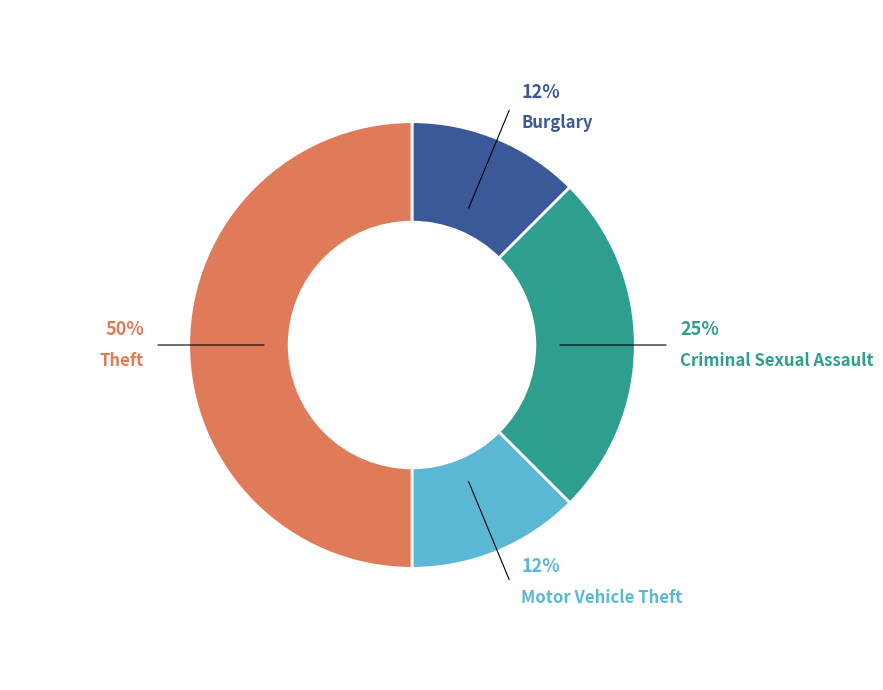

How many segments does this pie chart have?

4